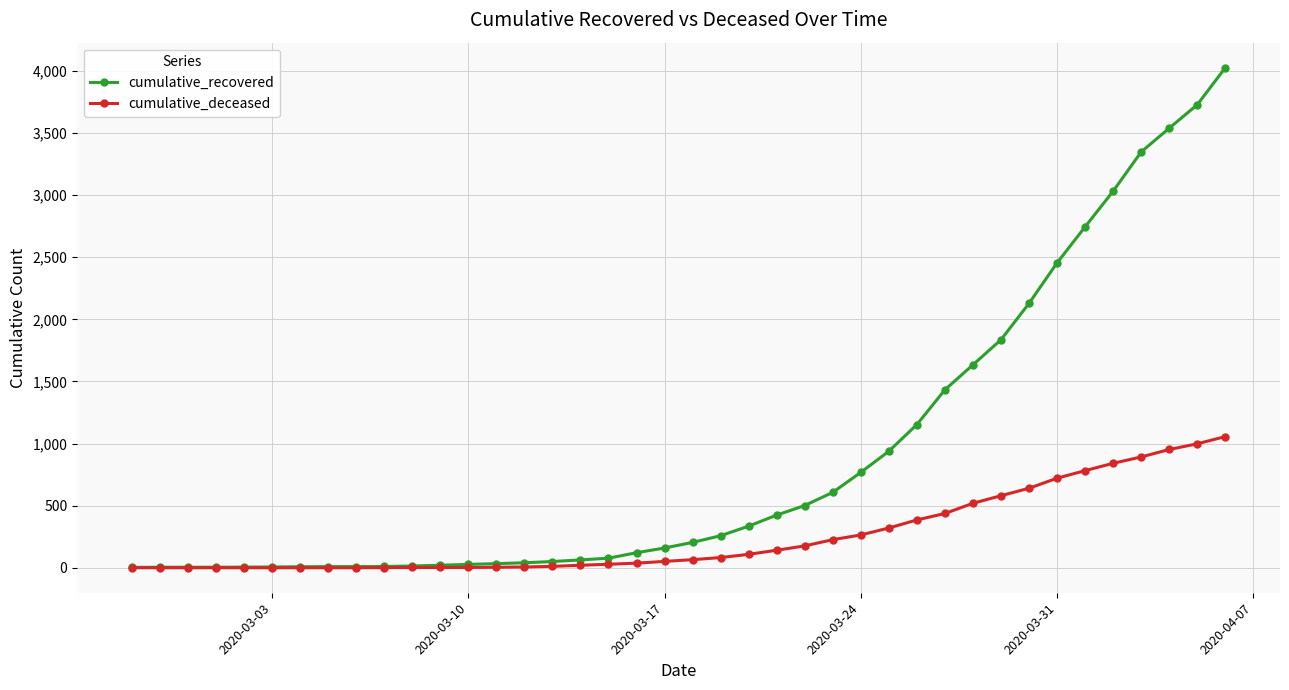

What is the greatest value displayed?

4026